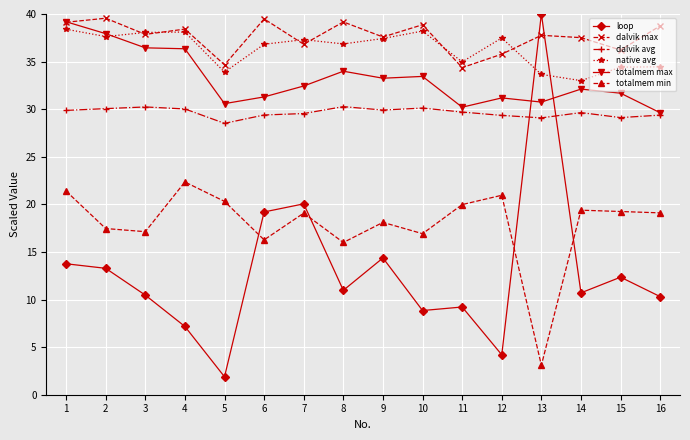

What is the difference between the second highest and minimum values in the native avg series?

5.2